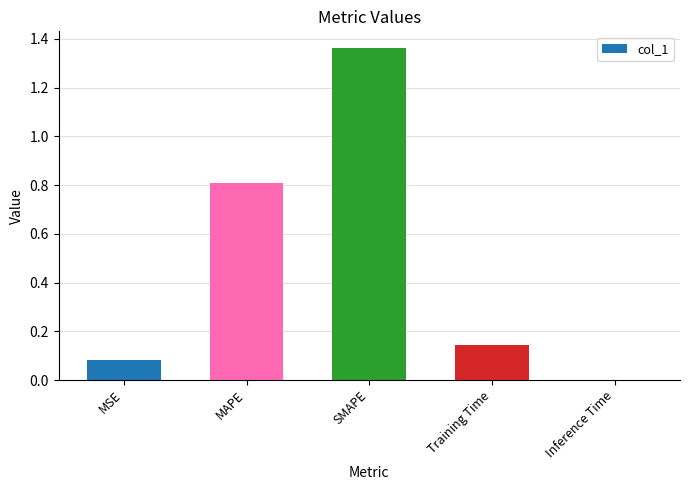

What is the sum of all values?

2.4